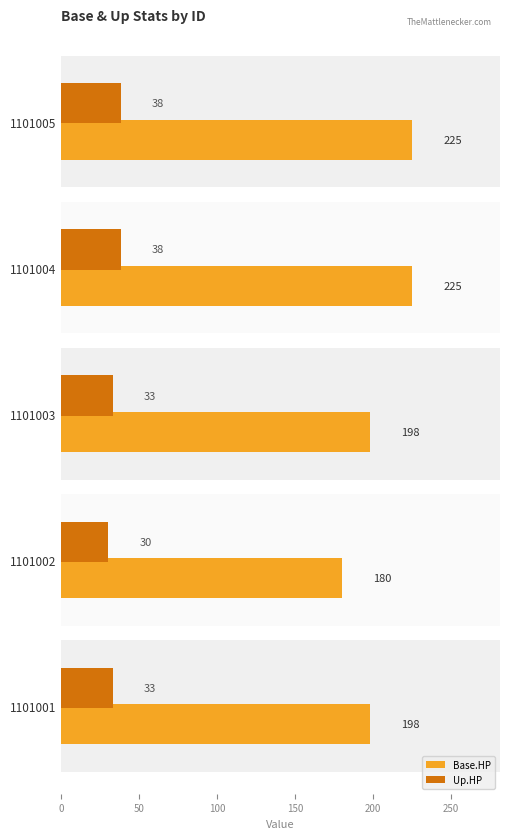

What is the value of the Up.HP bar at the 5th from the left?

38